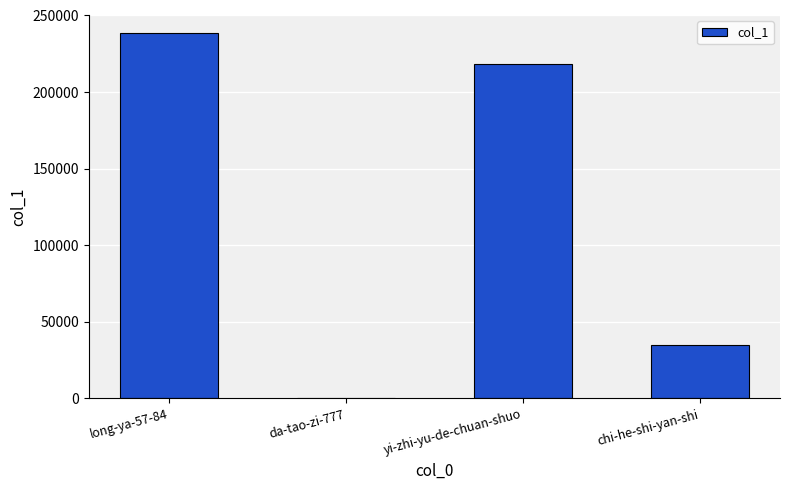

What is the change in value from yi-zhi-yu-de-chuan-shuo to chi-he-shi-yan-shi?

-184025